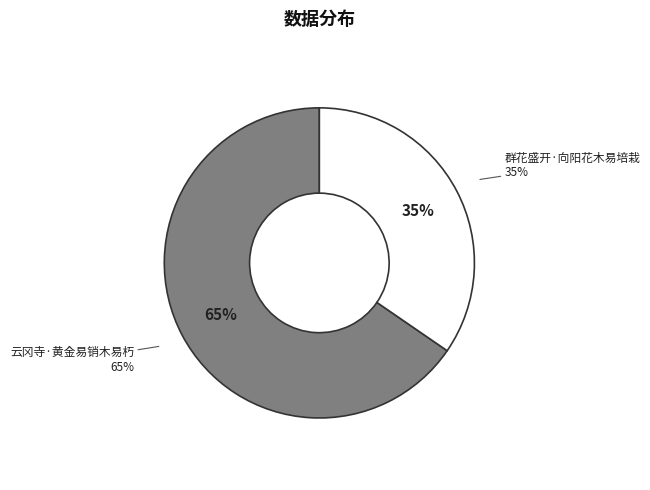

Do 云冈寺·黄金易销木易朽 and 群花盛开·向阳花木易培栽 together represent more than half of the pie?

Yes